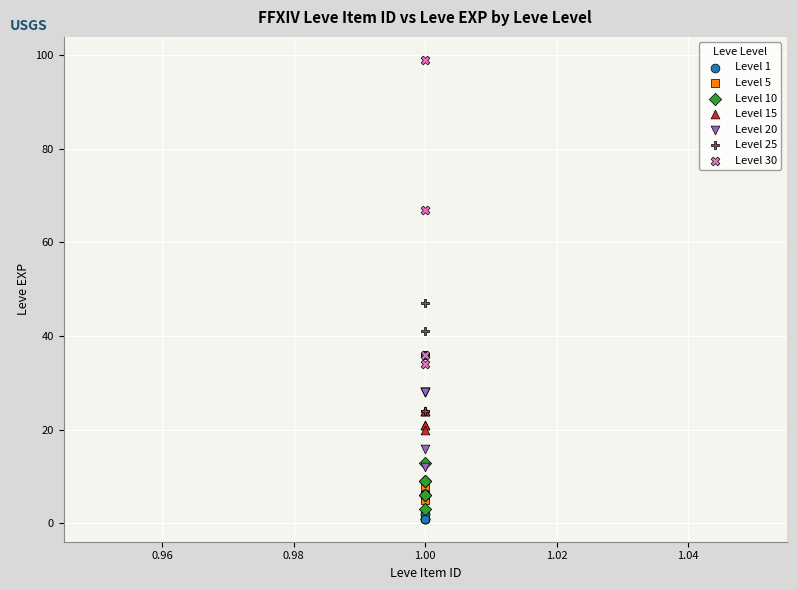

Which series reaches the maximum Y coordinate?

Level 30